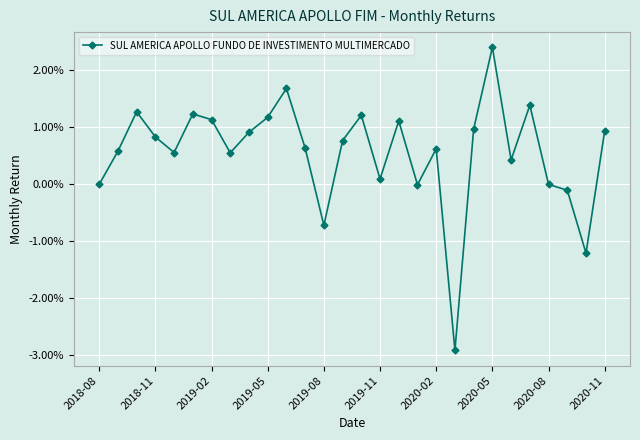

Is this an area chart (filled region under the line)?

No